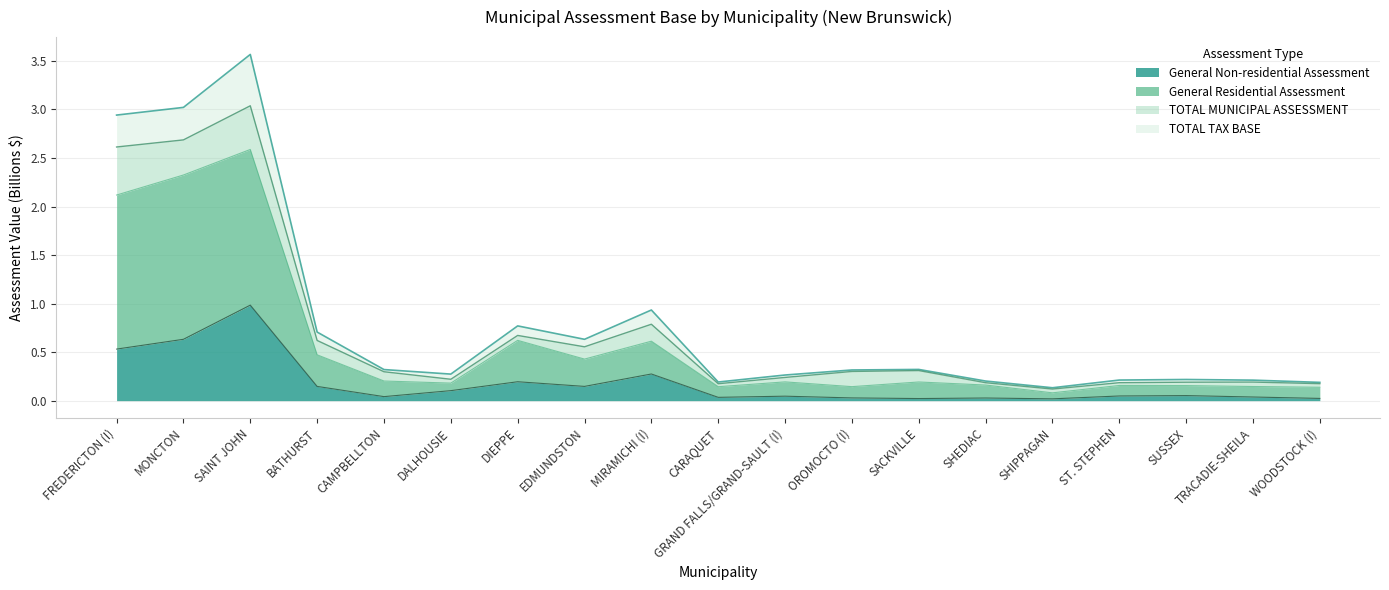

Which series has the widest spread of values?

TOTAL TAX BASE